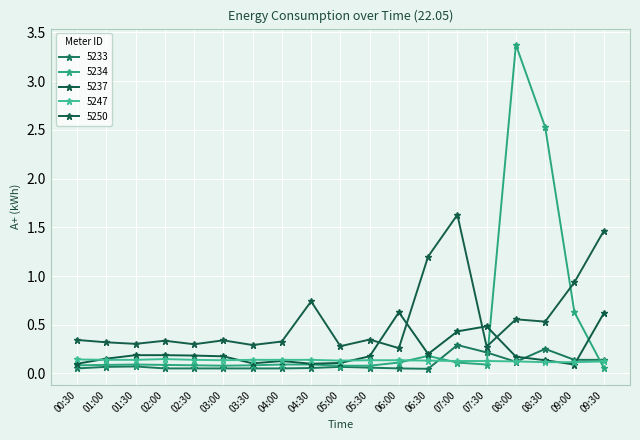

What is the total value across all series at 02:00?

0.8